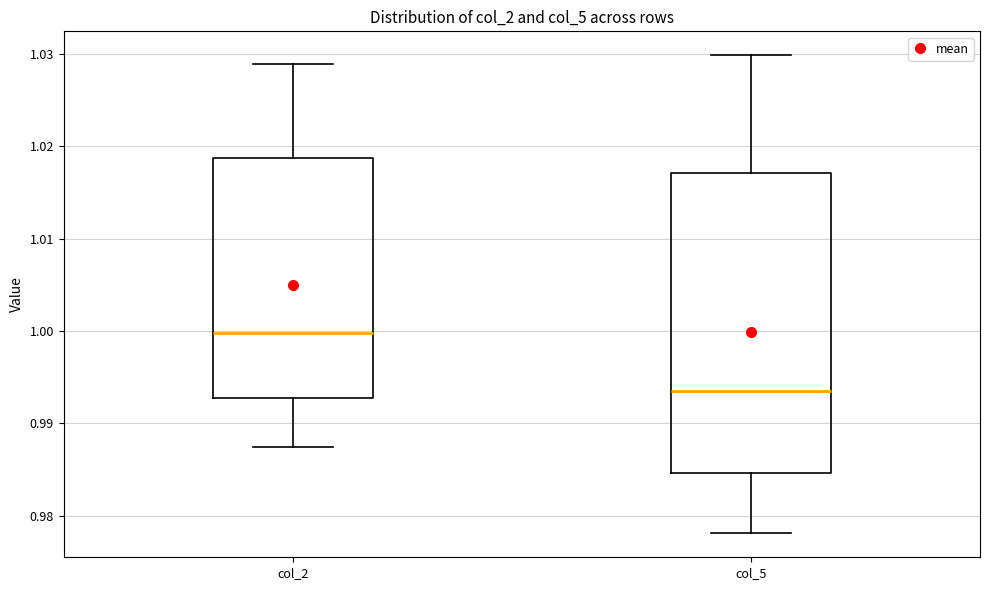

Which box has the lowest median line?

col_5